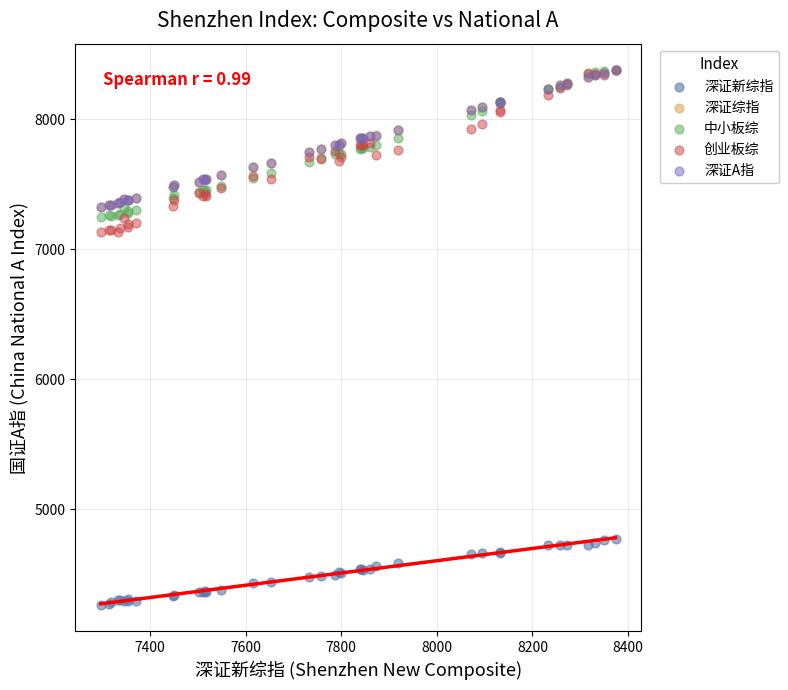

What are all the series names shown in the legend?

深证新综指, 深证综指, 中小板综, 创业板综, 深证A指